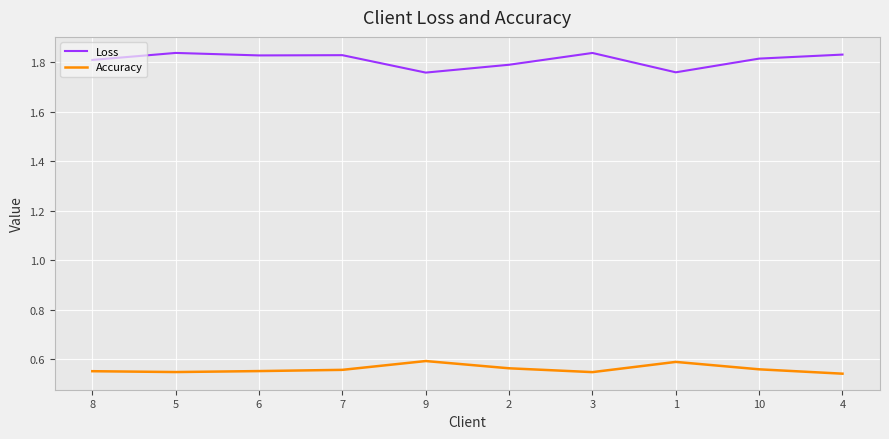

Is the value of Accuracy at 10 greater than the value of Loss at 4?

No